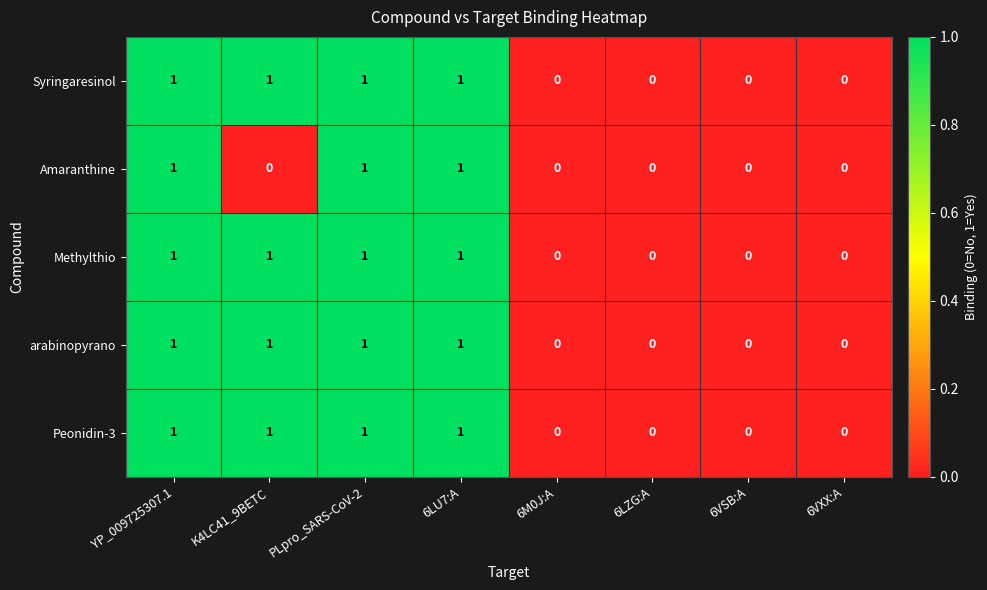

Is it true that Amaranthine equals 1 at 6LZG:A?

False